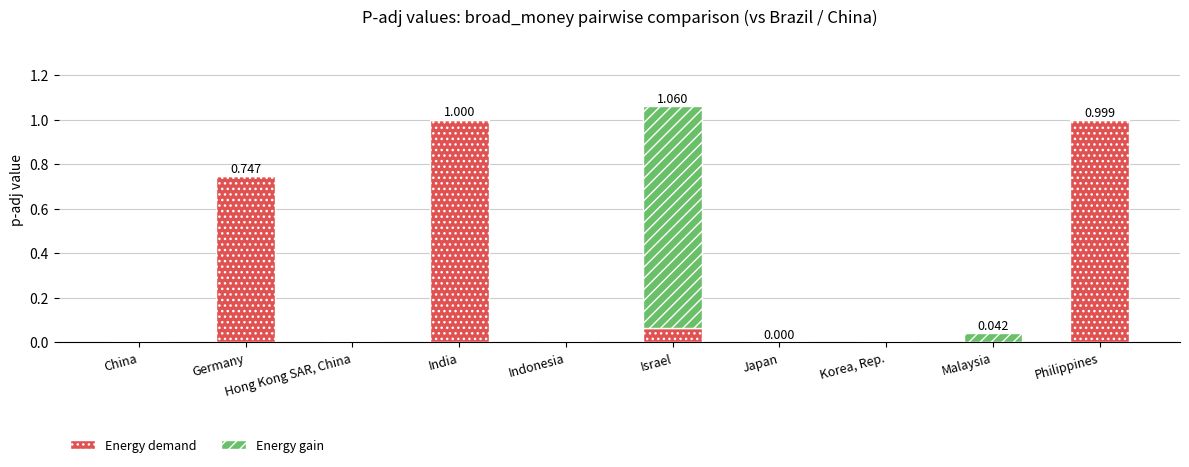

At which category is the sum across all series the highest?

Israel